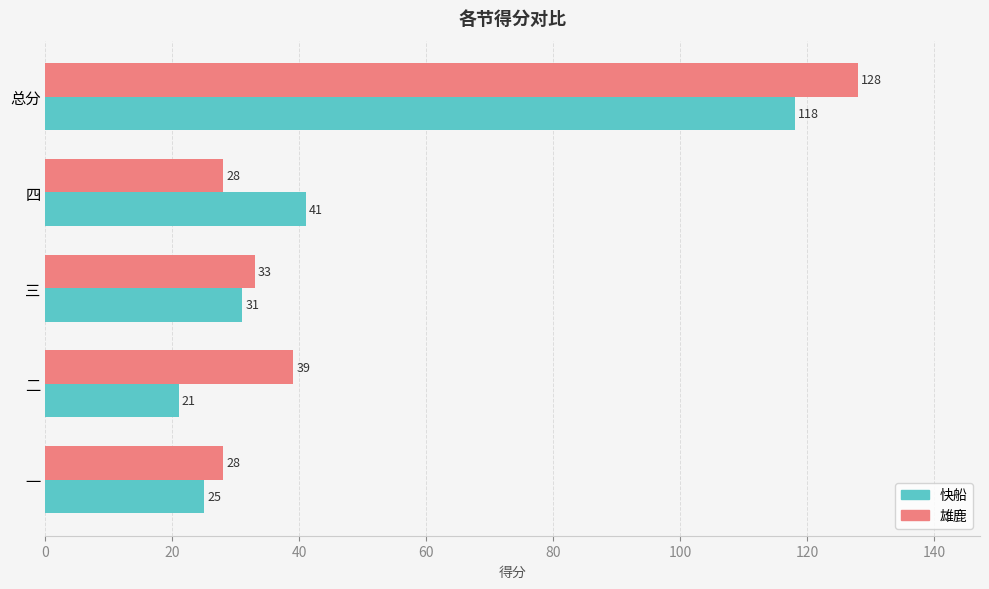

True or false: 快船 has a value of 21 at 二.

True